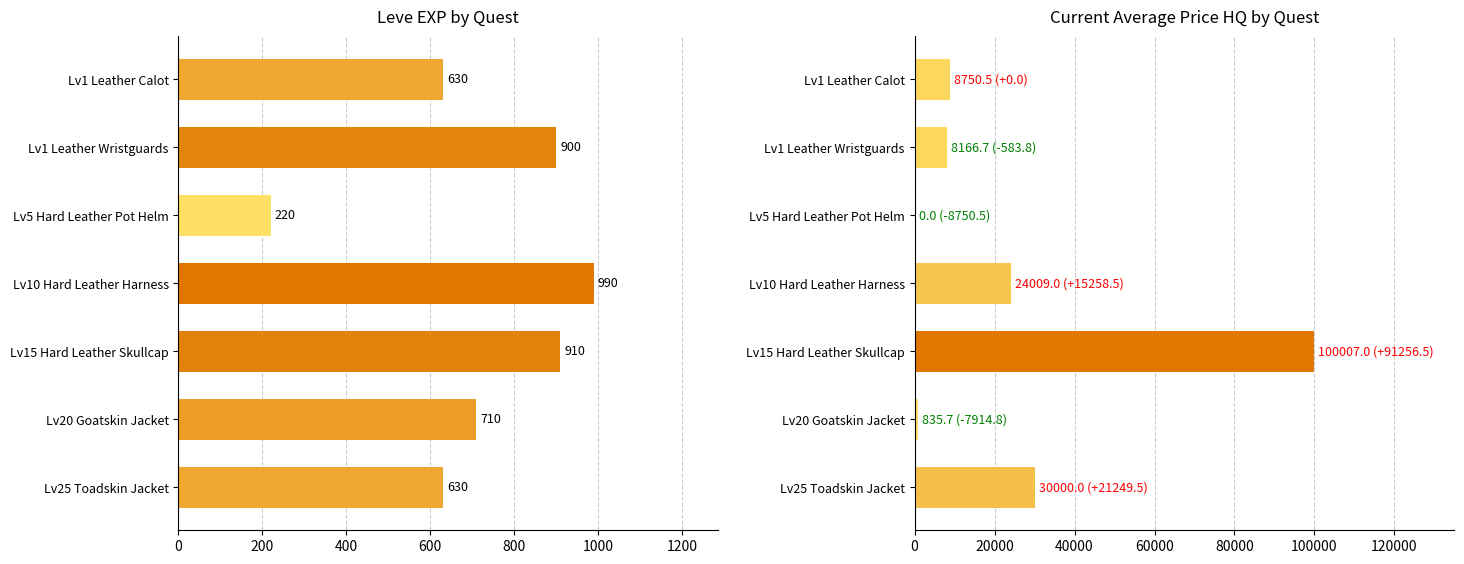

At how many categories does at least one series exceed 40374?

1